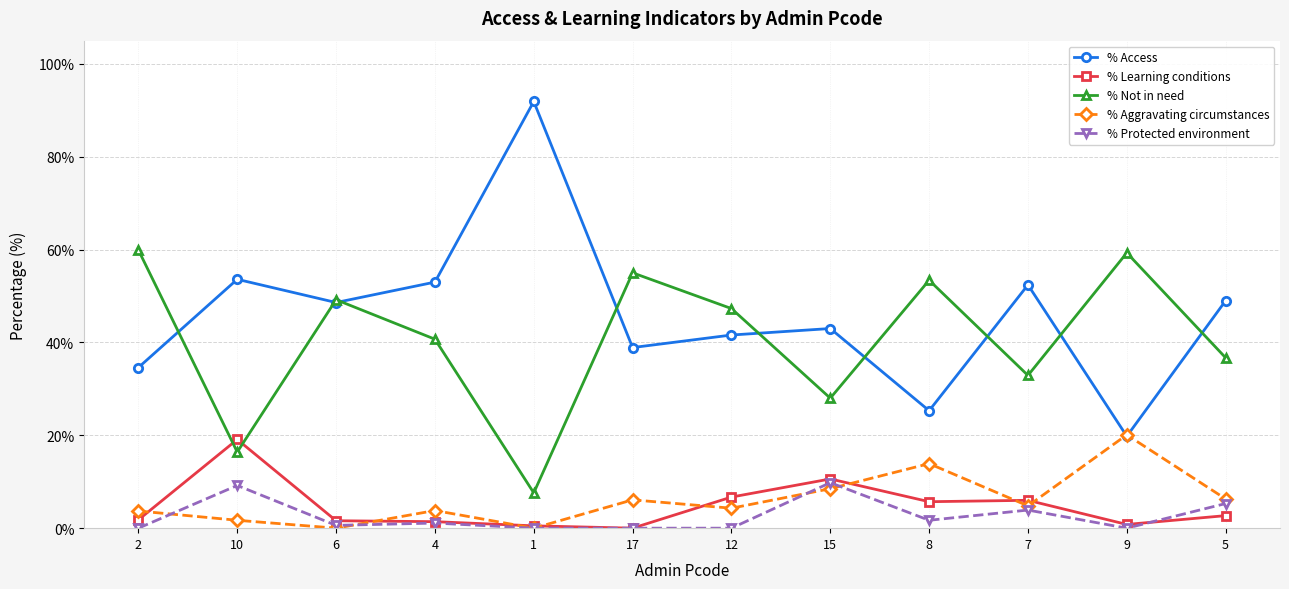

At which category does % Access reach its first local valley?

6